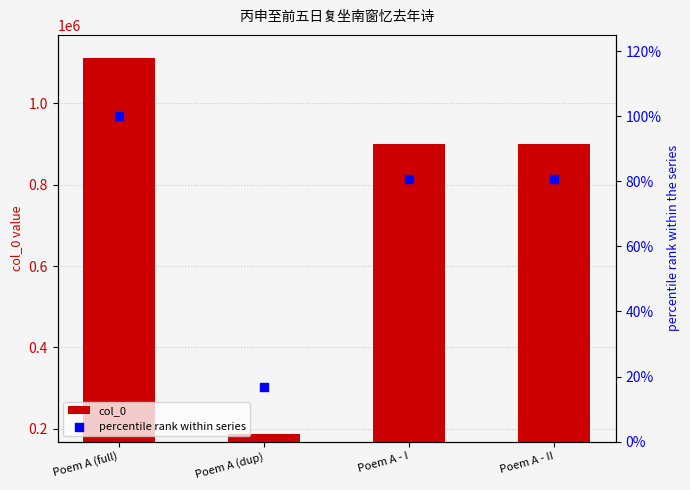

At how many categories does at least one series exceed 883095?

3